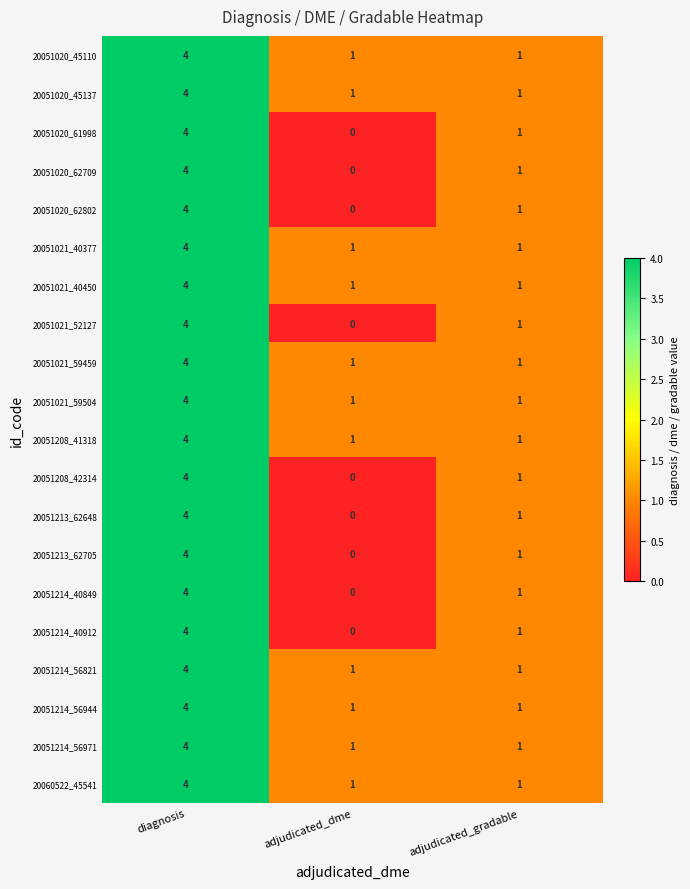

At how many categories does at least one series exceed 2?

1